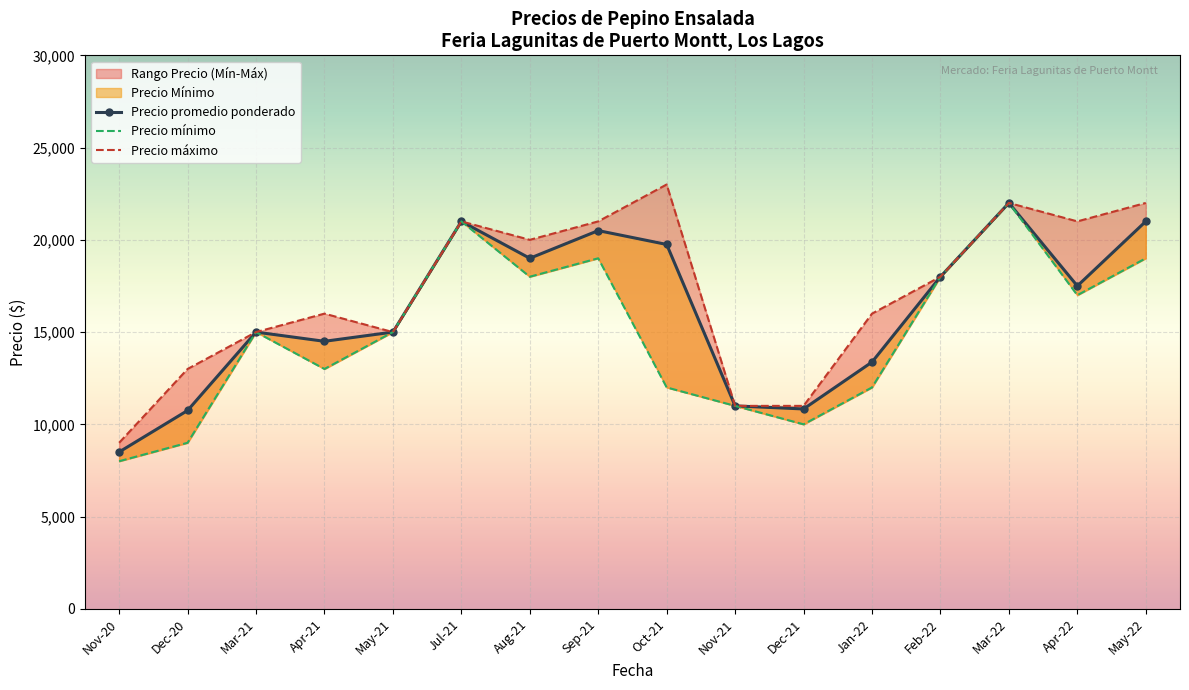

What is the greatest value displayed?

23000